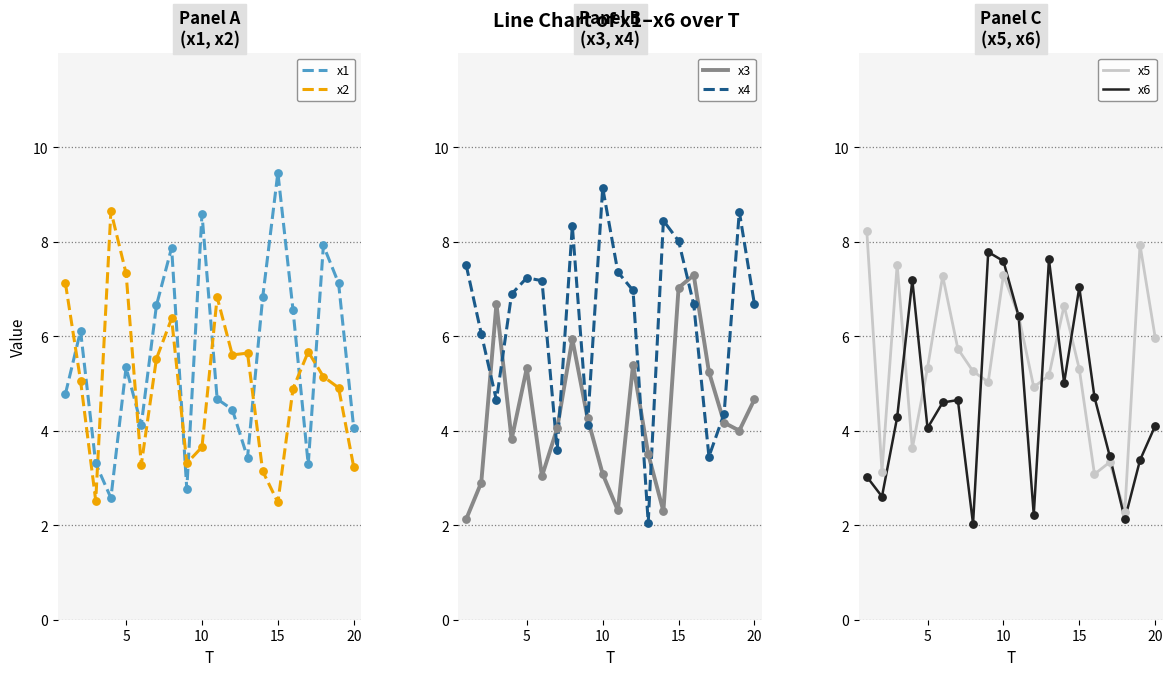

Which series has the largest total across all categories?

x4